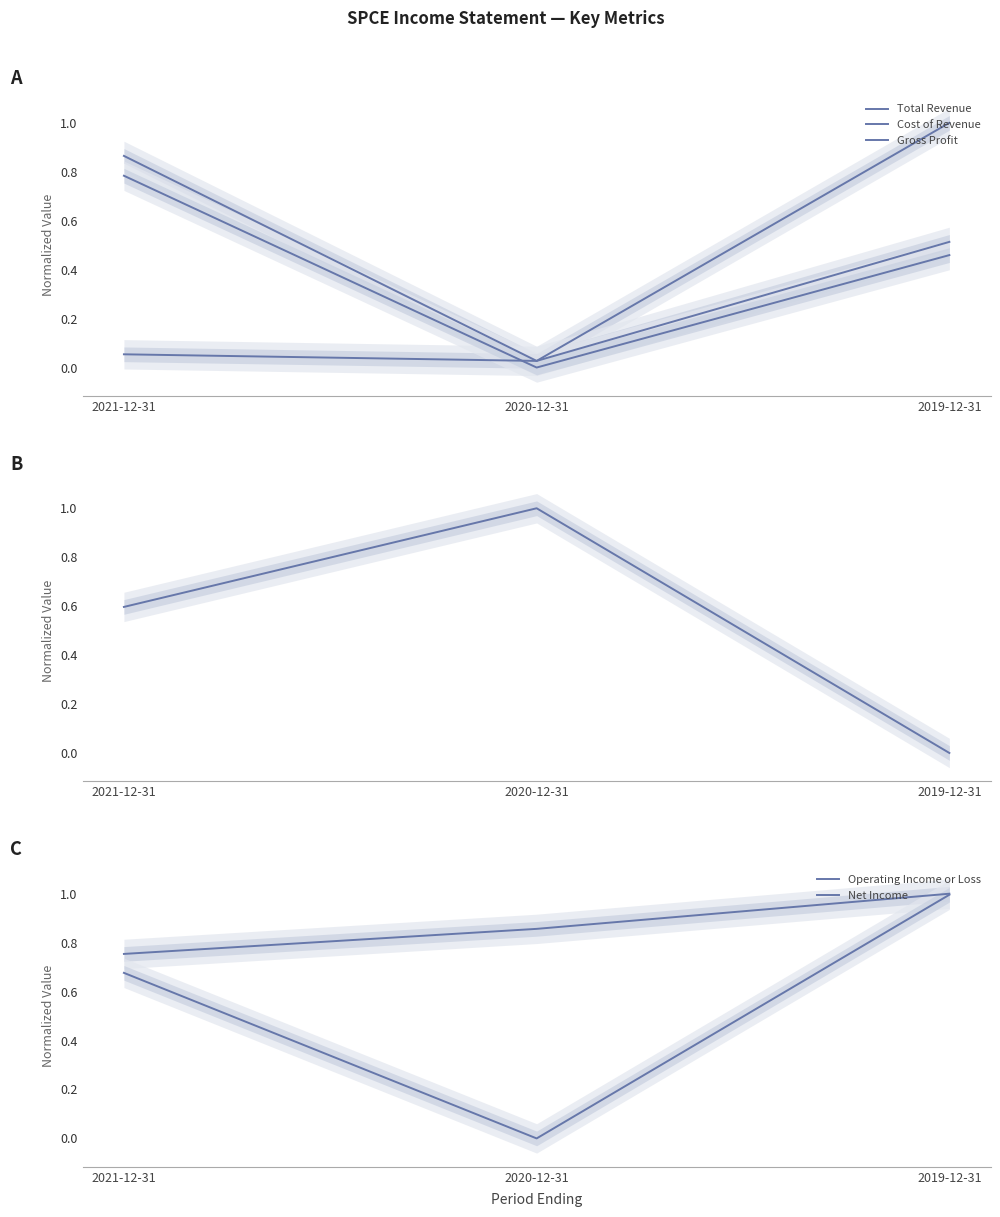

Which series changed the most between 2021-12-31 and 2020-12-31?

Total Revenue